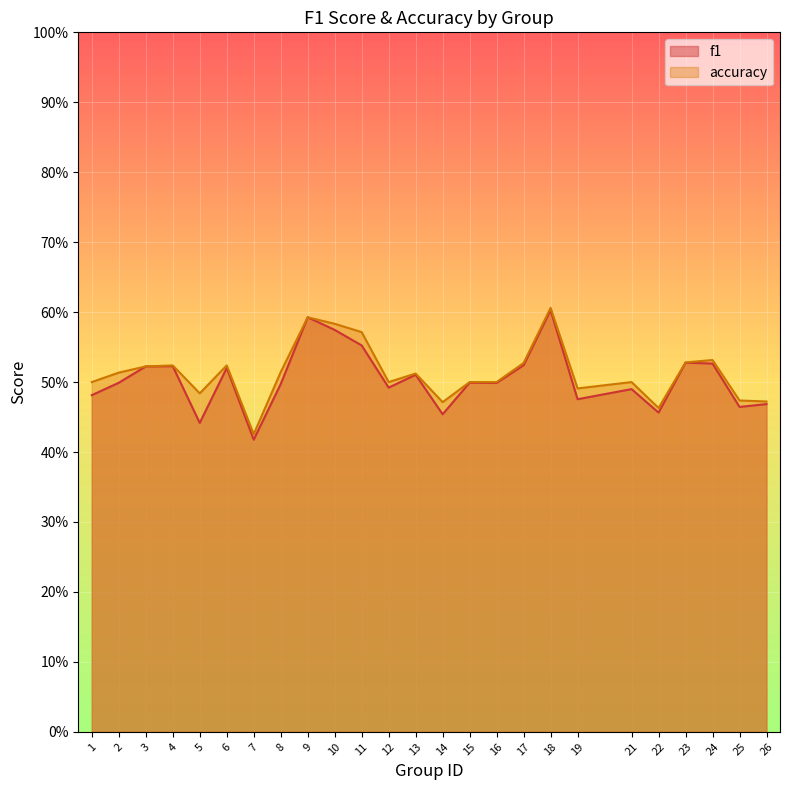

Which series changed the most between 8 and 22?

accuracy